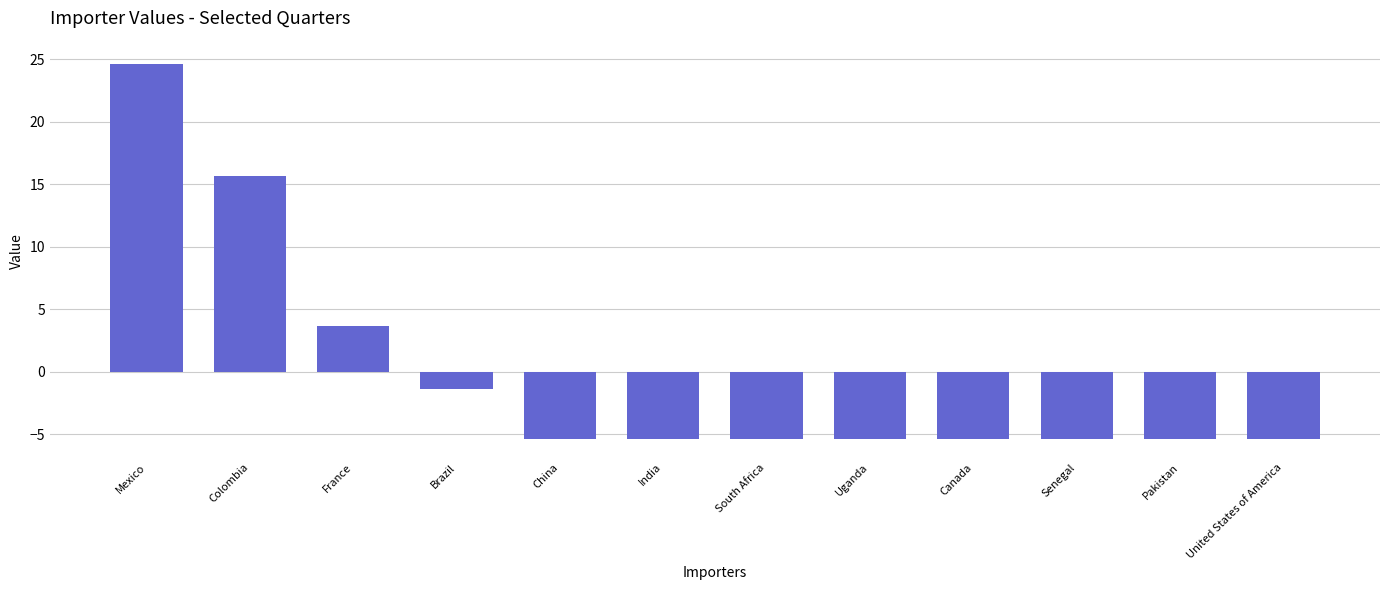

Are the bars horizontal?

No